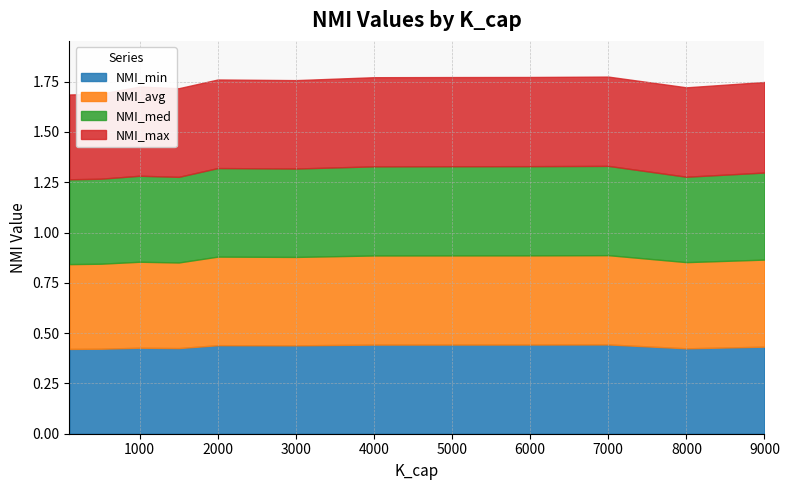

Reading left to right, extract all data points from this chart.

NMI_min: 100=0.4	500=0.4	1000=0.4	1500=0.4	2000=0.4	3000=0.4	4000=0.4	5000=0.4	6000=0.4	7000=0.4	8000=0.4	9000=0.4
NMI_avg: 100=0.4	500=0.4	1000=0.4	1500=0.4	2000=0.4	3000=0.4	4000=0.4	5000=0.4	6000=0.4	7000=0.4	8000=0.4	9000=0.4
NMI_med: 100=0.4	500=0.4	1000=0.4	1500=0.4	2000=0.4	3000=0.4	4000=0.4	5000=0.4	6000=0.4	7000=0.4	8000=0.4	9000=0.4
NMI_max: 100=0.4	500=0.4	1000=0.4	1500=0.4	2000=0.4	3000=0.4	4000=0.4	5000=0.4	6000=0.4	7000=0.4	8000=0.4	9000=0.5